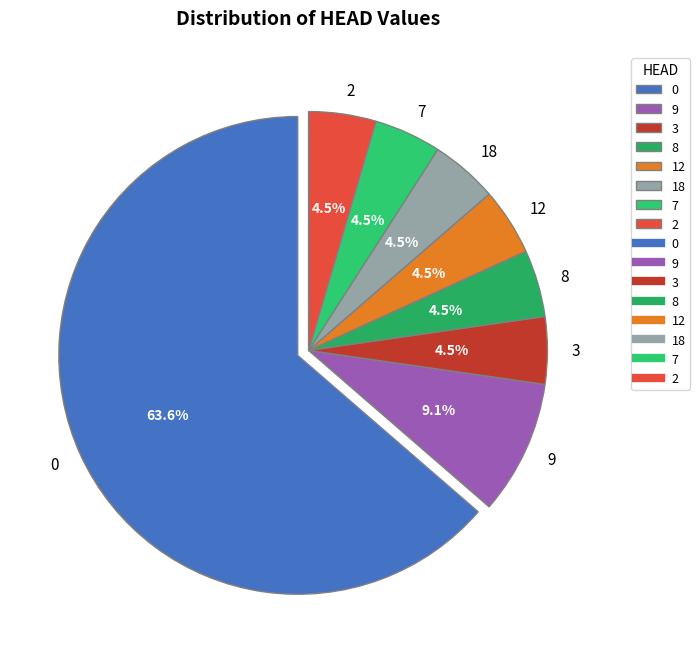

What percentage do 7 and 9 together represent?

13.6%